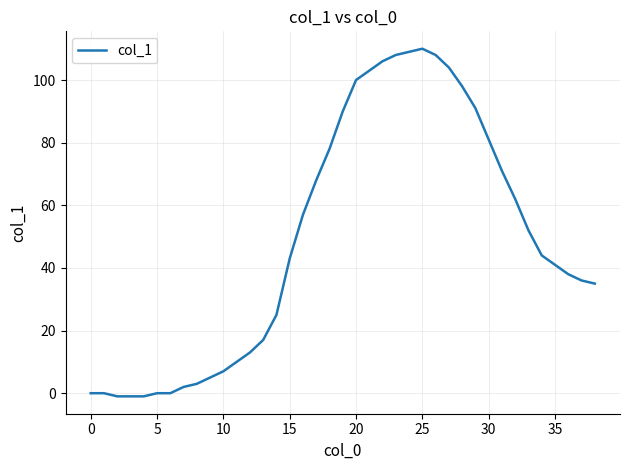

What is the greatest value displayed?

110